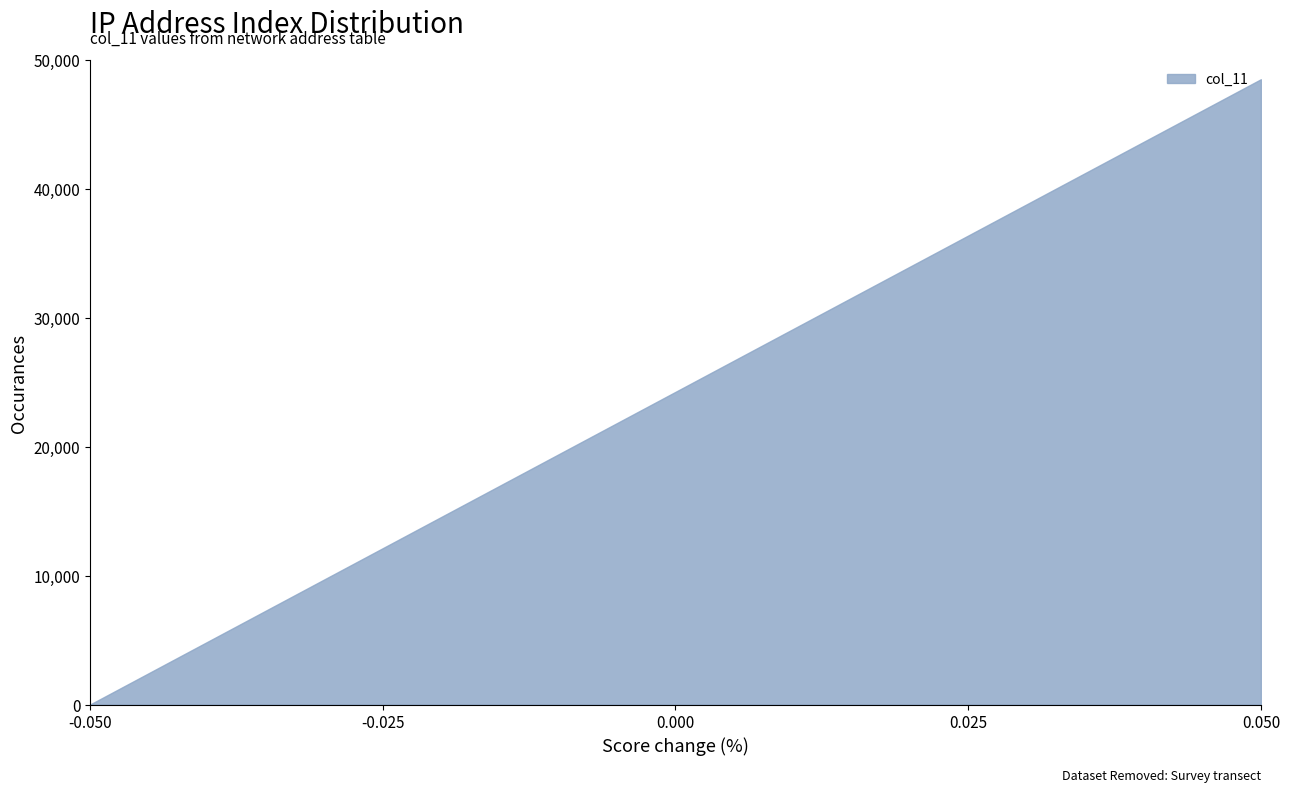

What is the difference between the maximum and minimum values?

48500.0